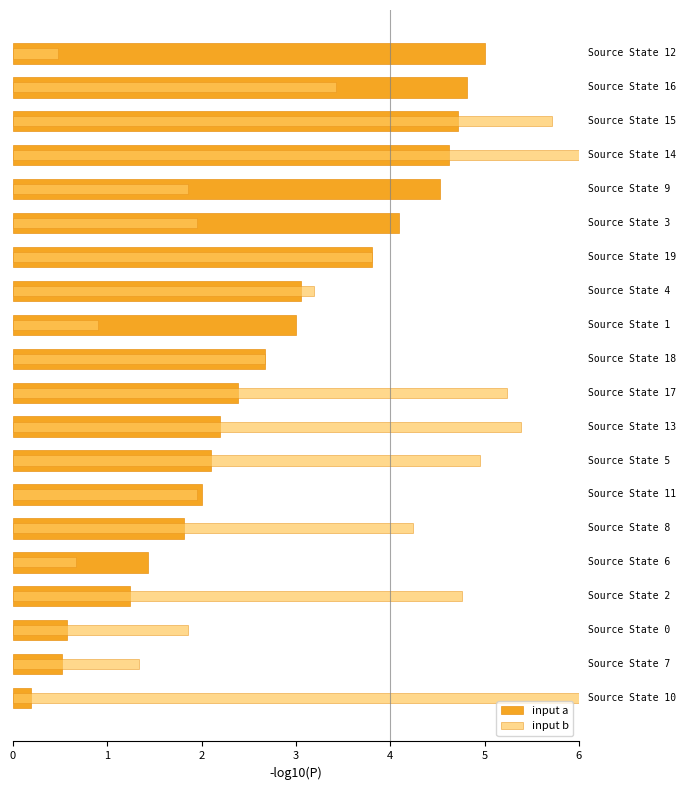

Rank the series by their maximum value, from highest to lowest.

input b, input a